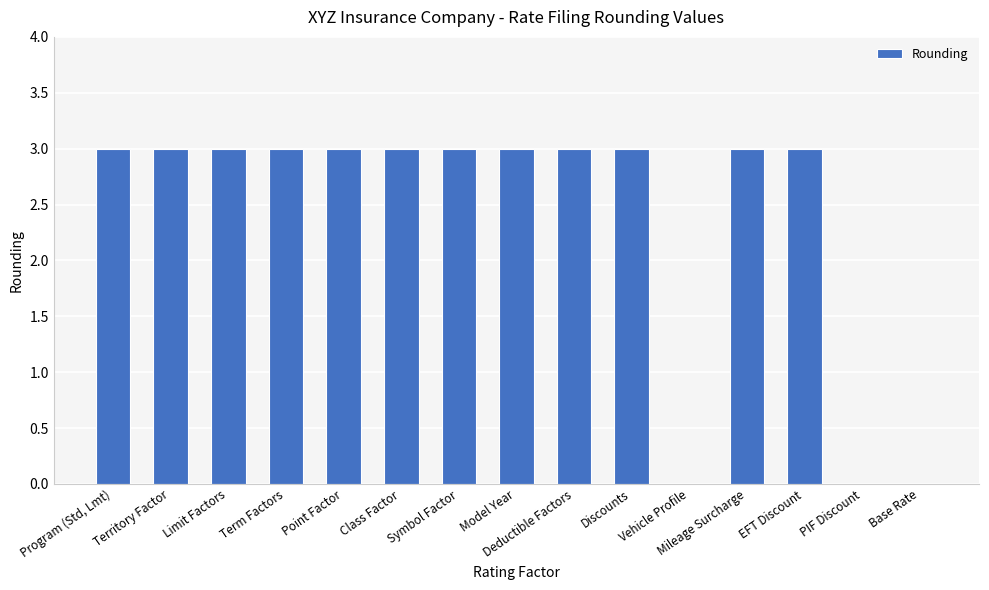

The chart shows a value of 3 at Model Year. True or false?

True